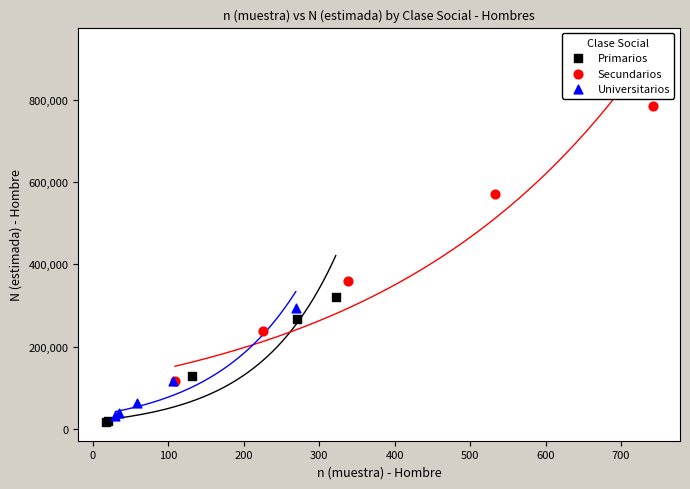

Which series reaches the maximum Y coordinate?

Secundarios